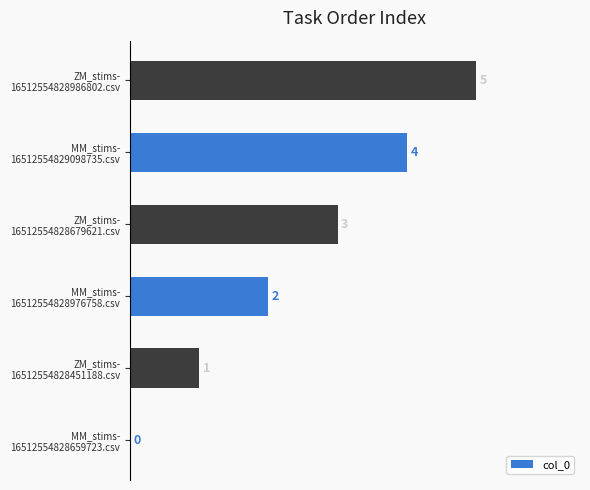

What is the sum of all values?

15